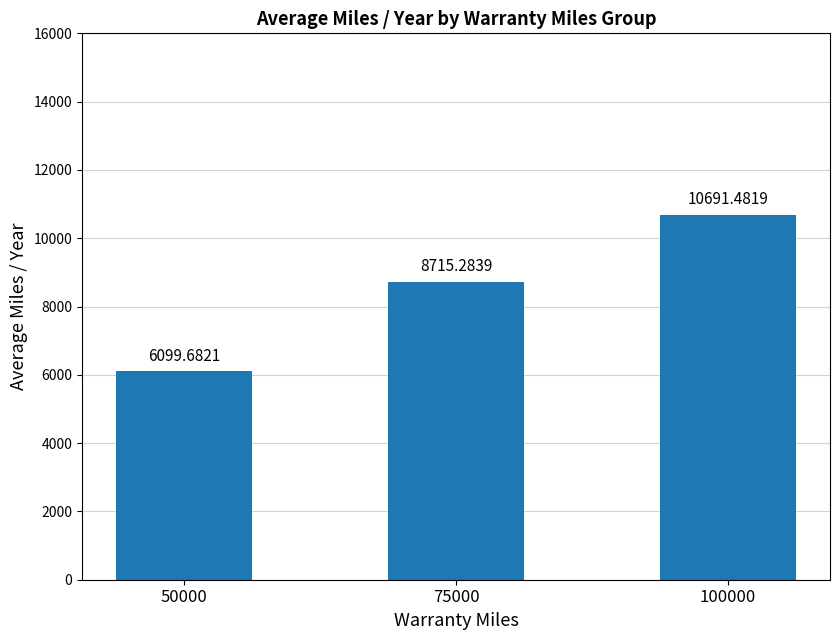

List the labels in order of value, smallest first.

50000, 75000, 100000